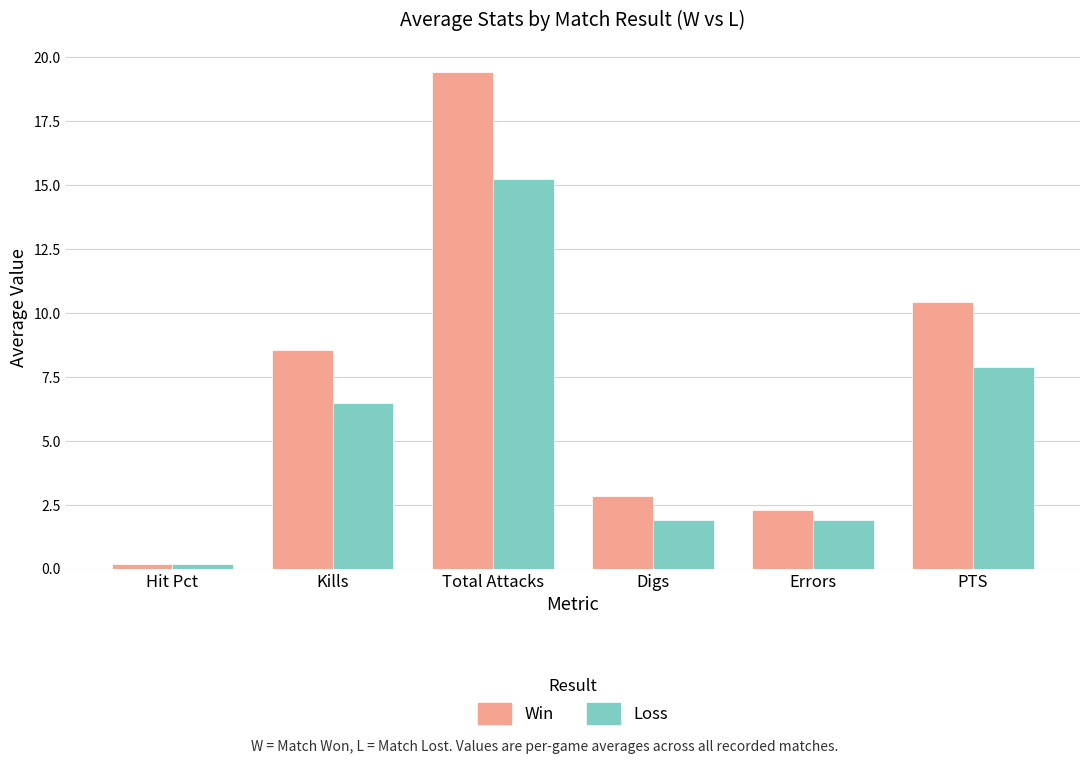

What position from the right is PTS?

1